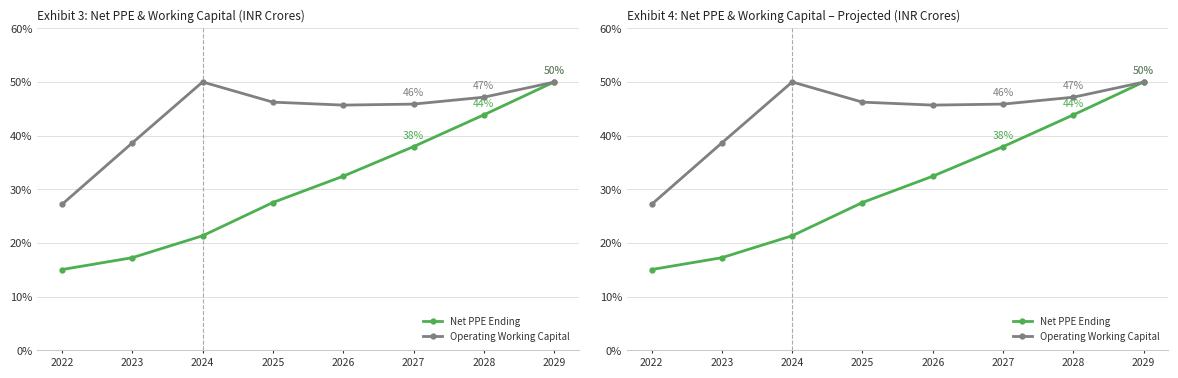

Reading left to right, list all the values displayed in this chart.

Net PPE Ending: 2022=15.1	2023=17.3	2024=21.3	2025=27.5	2026=32.4	2027=38.0	2028=43.9	2029=50.0
Operating Working Capital: 2022=27.2	2023=38.6	2024=50.0	2025=46.2	2026=45.7	2027=45.9	2028=47.2	2029=50.0